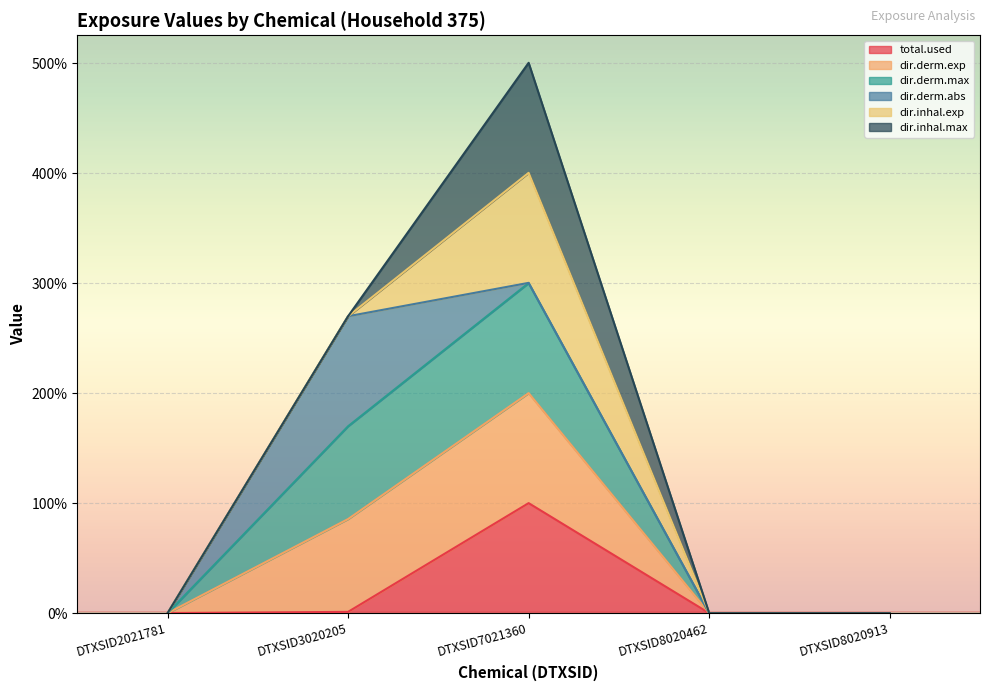

What is the highest value of the total.used series?

100.0